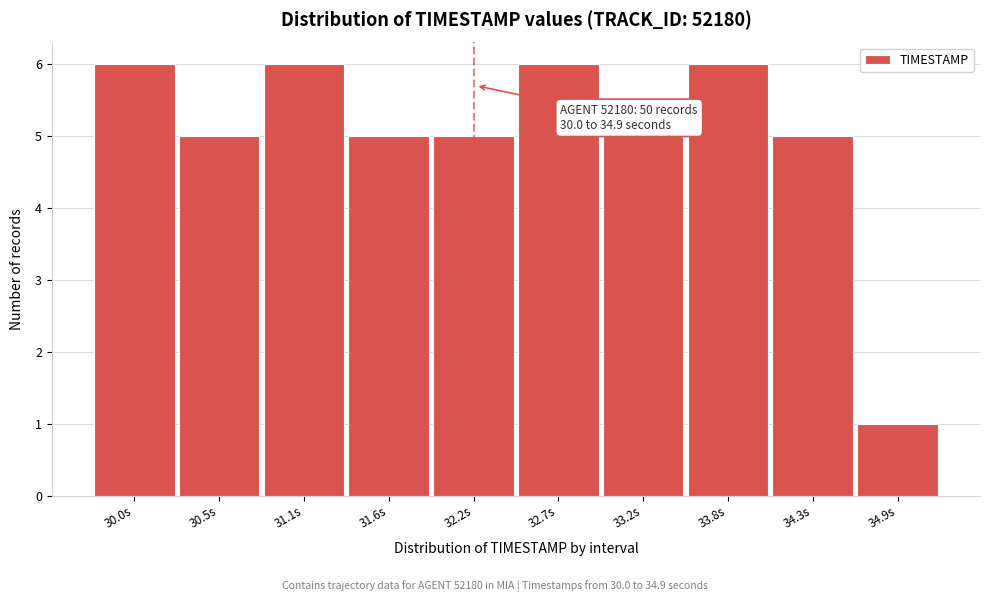

Reading left to right, list all the values displayed in this chart.

30.0s=6	30.5s=5	31.1s=6	31.6s=5	32.2s=5	32.7s=6	33.2s=5	33.8s=6	34.3s=5	34.9s=1